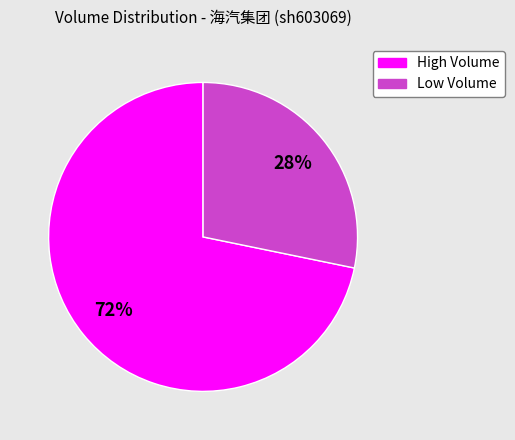

To the nearest percent, what is the average slice percentage?

50%